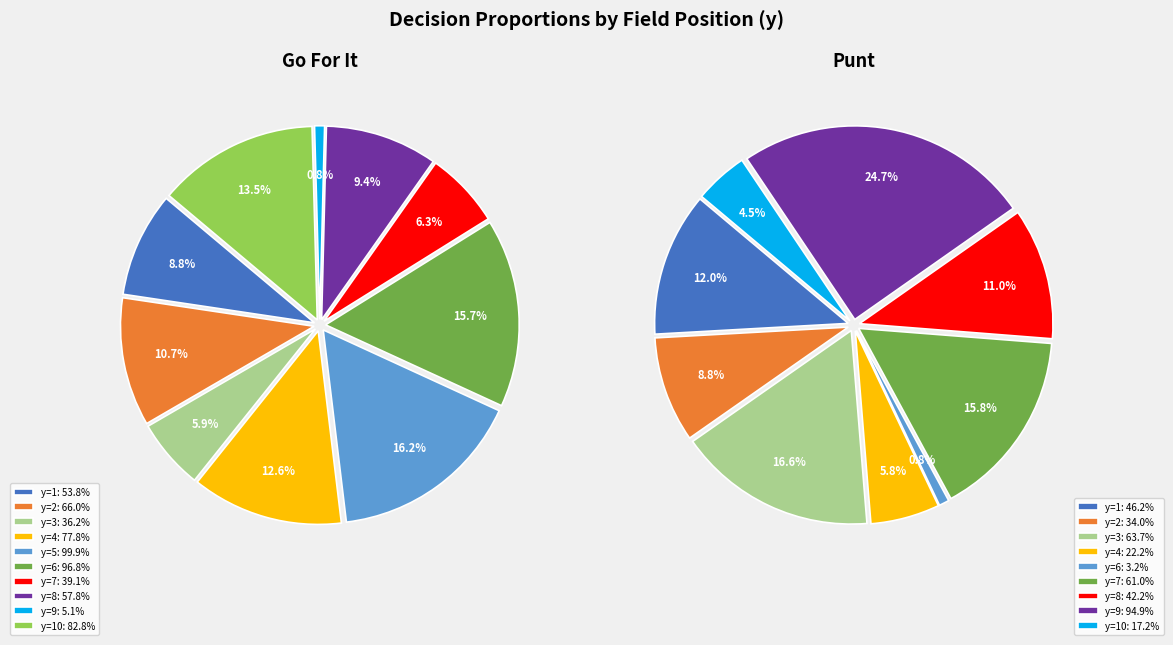

How much of the chart is everything except y=10?

86.5%